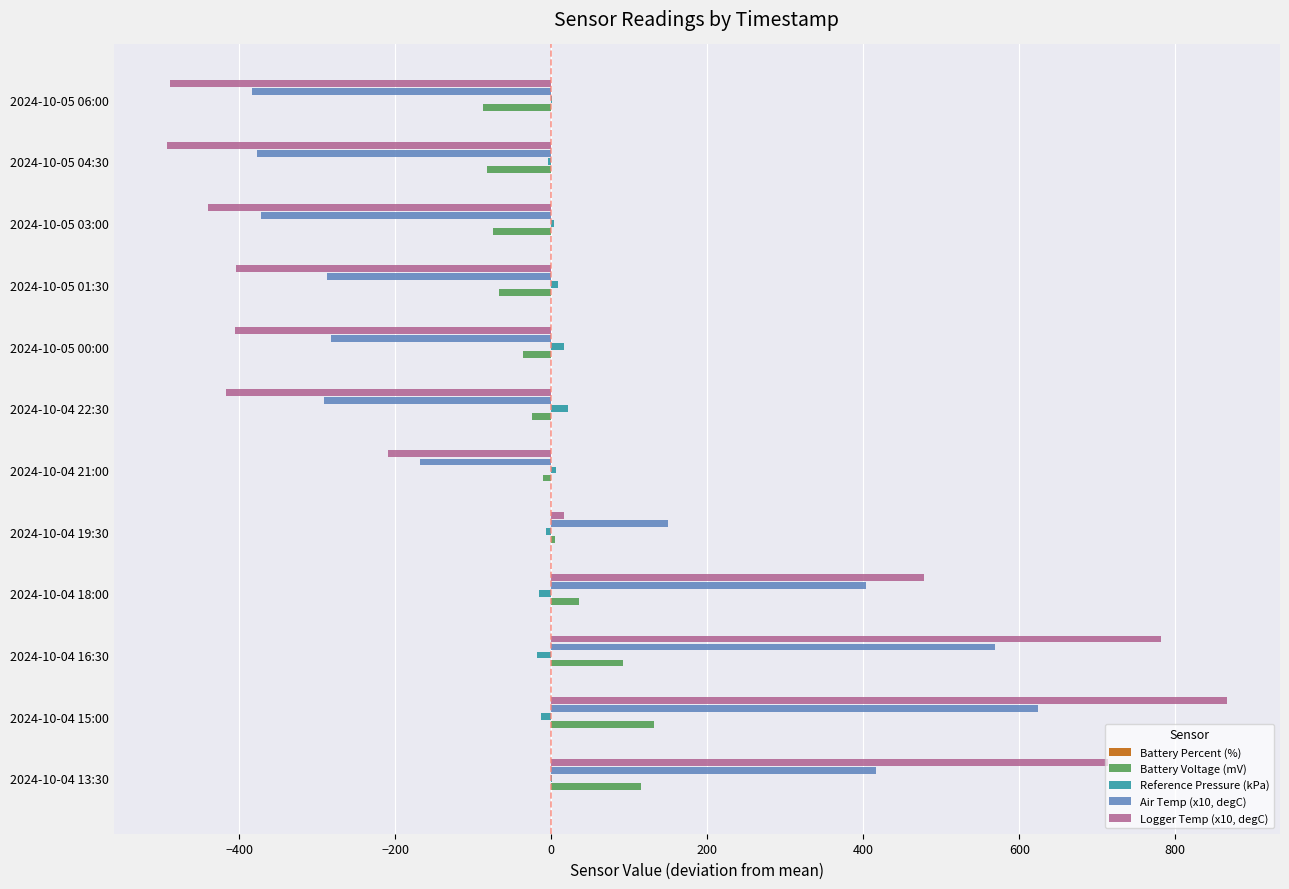

Is the value of Reference Pressure (kPa) at 2024-10-05 00:00 greater than the value of Battery Voltage (mV) at 2024-10-05 04:30?

Yes